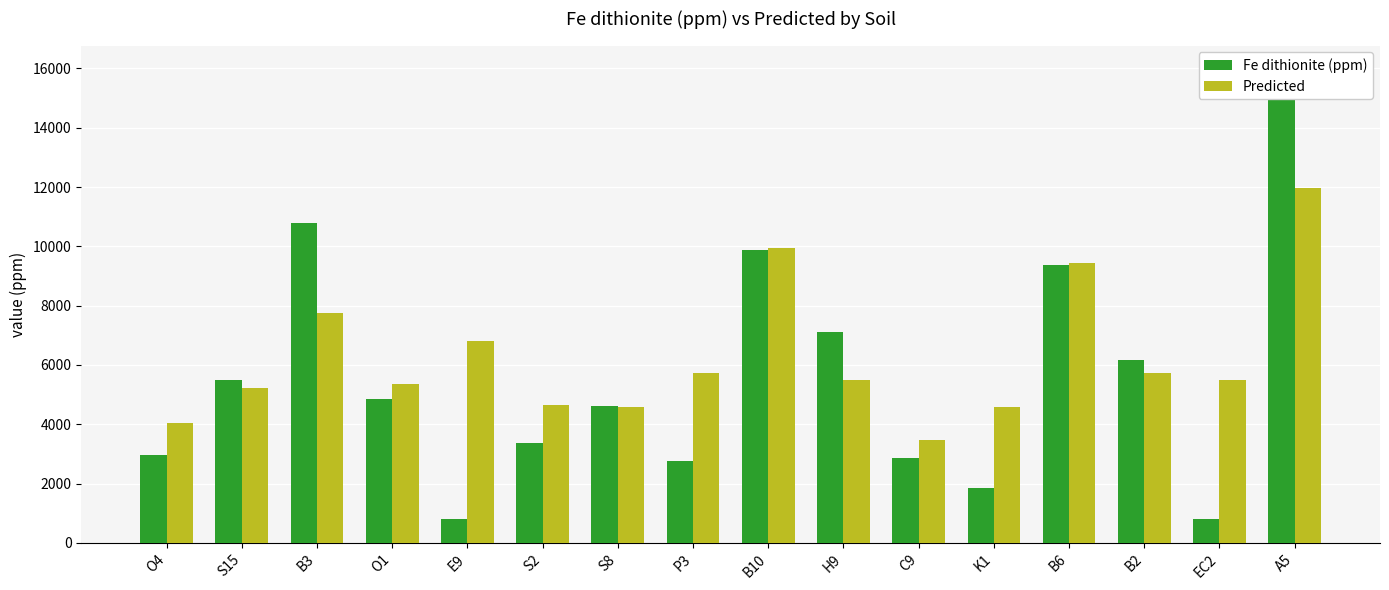

The Fe dithionite (ppm) series shows 6200.4 at B6. True or false?

False